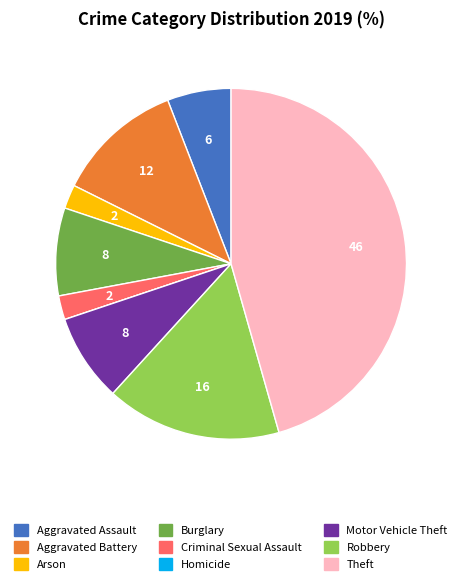

Is it true that Aggravated Battery is 5% of the pie?

False